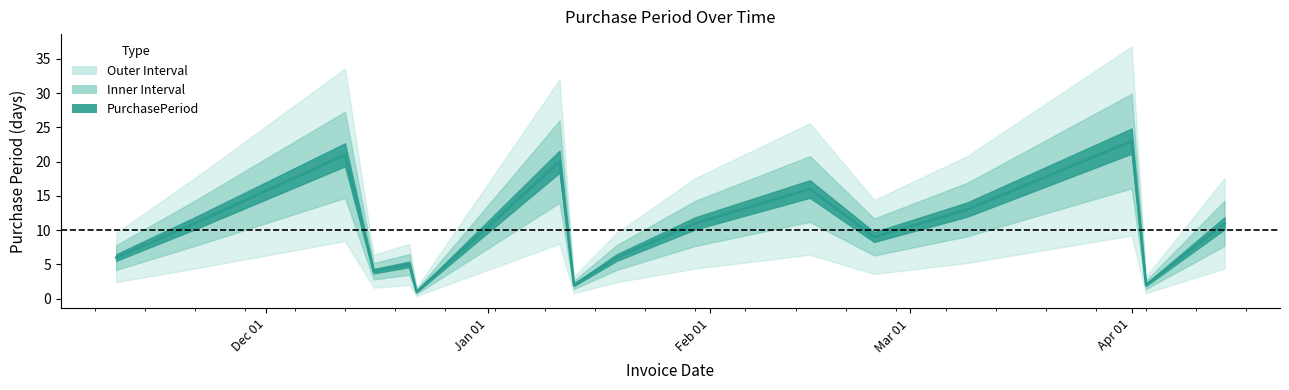

At which category does the data reach its first local peak?

2016-12-12